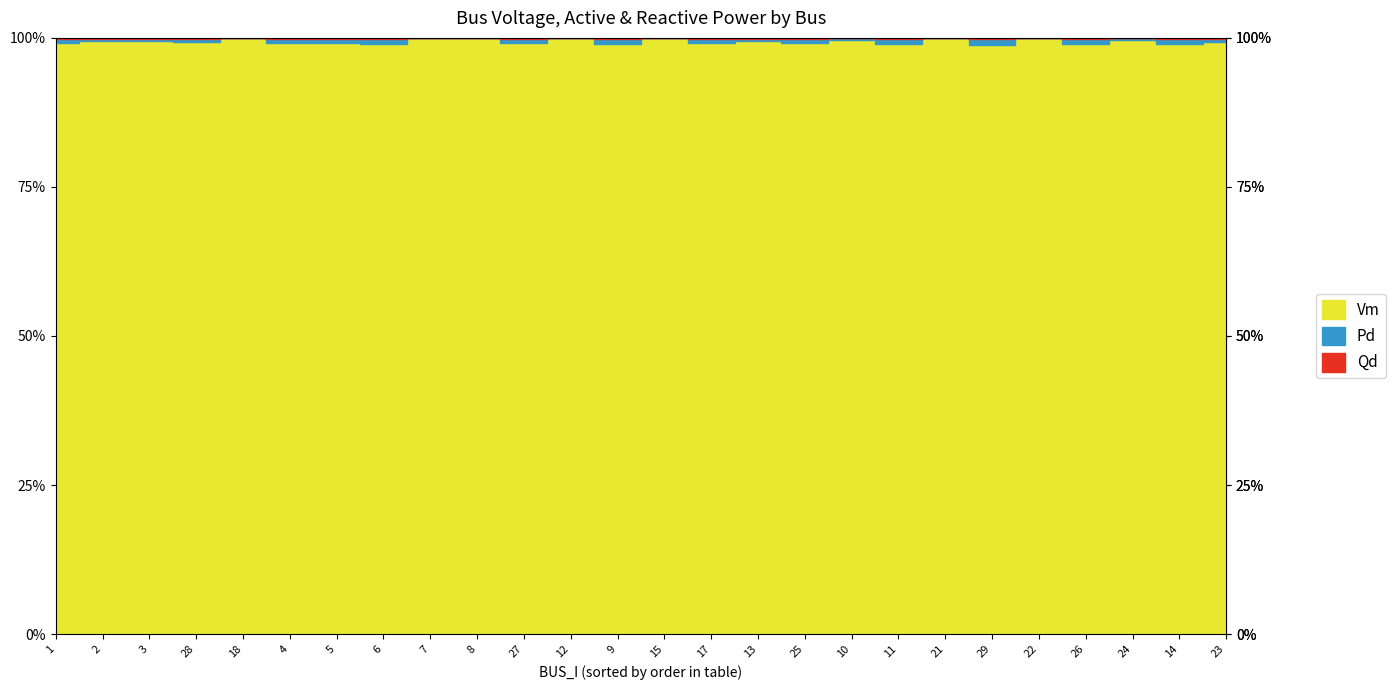

What is the spread (max minus min) of values at 3?

1.0